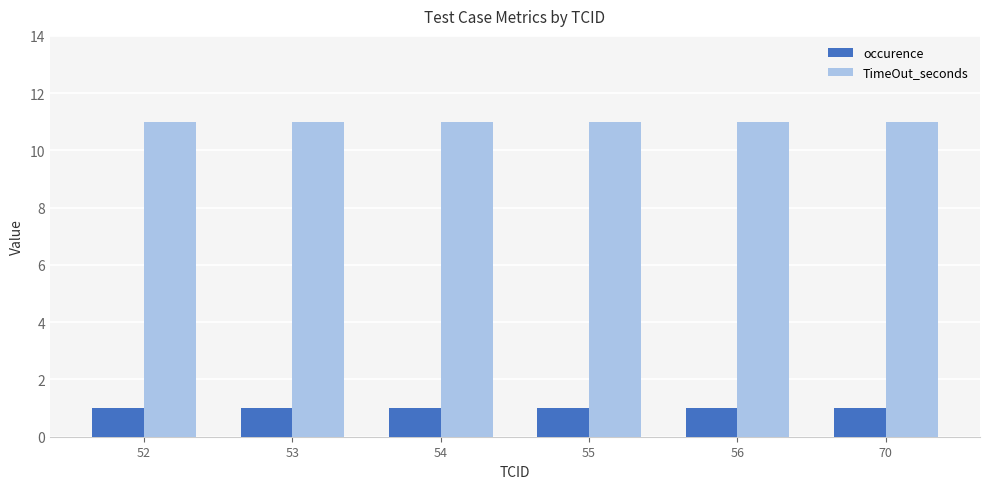

What is the difference between the highest and lowest values at 53?

10